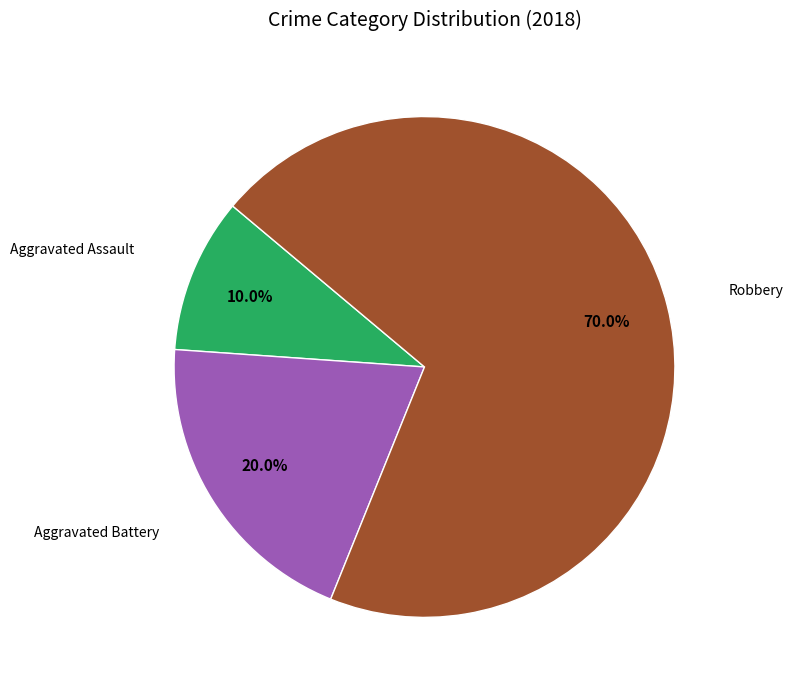

Is there any slice that represents more than half of the pie?

Yes